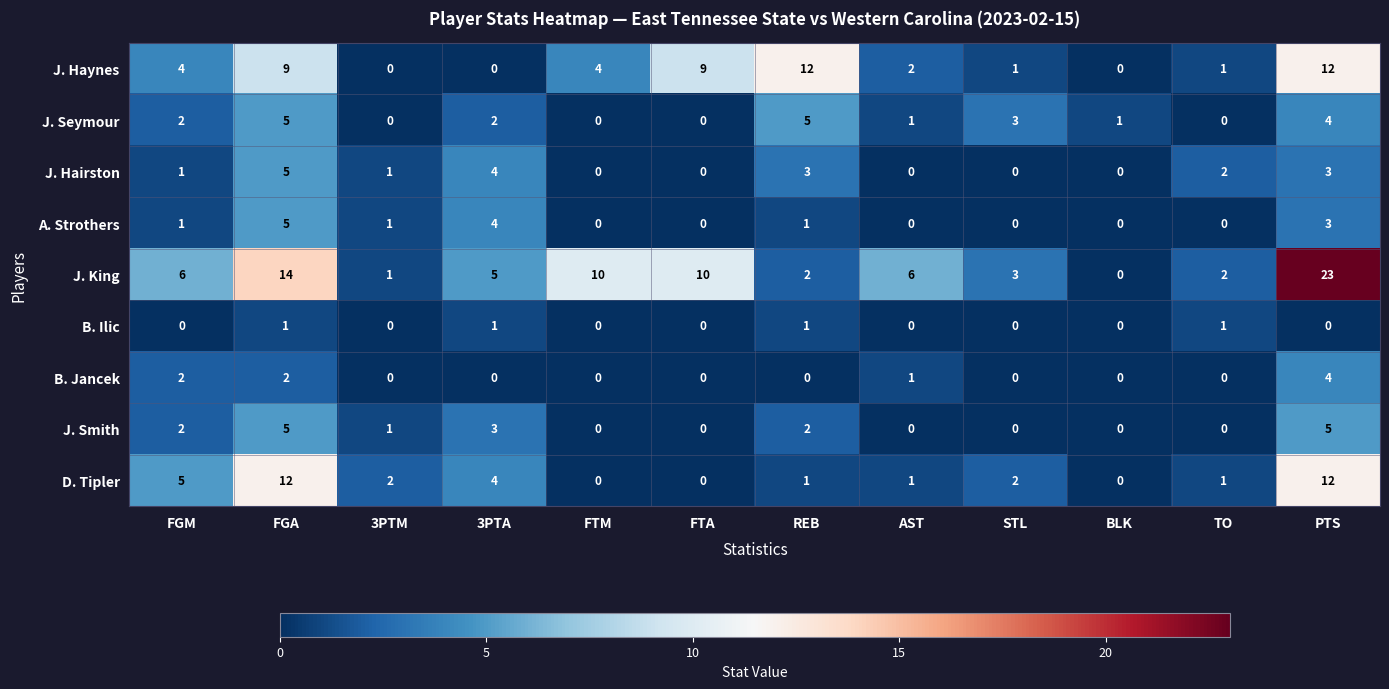

True or false: J. Hairston has a value of 1 at 3PTM.

True